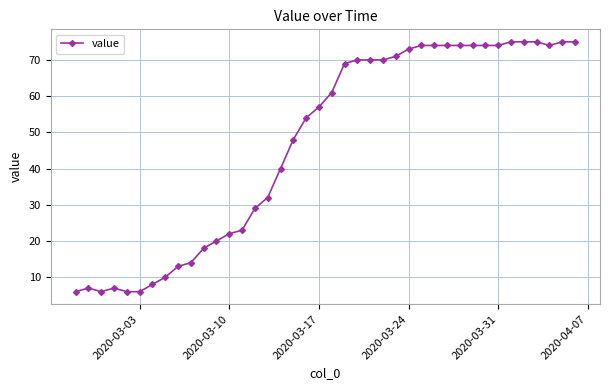

What is the value of the 25th point from the left?

70